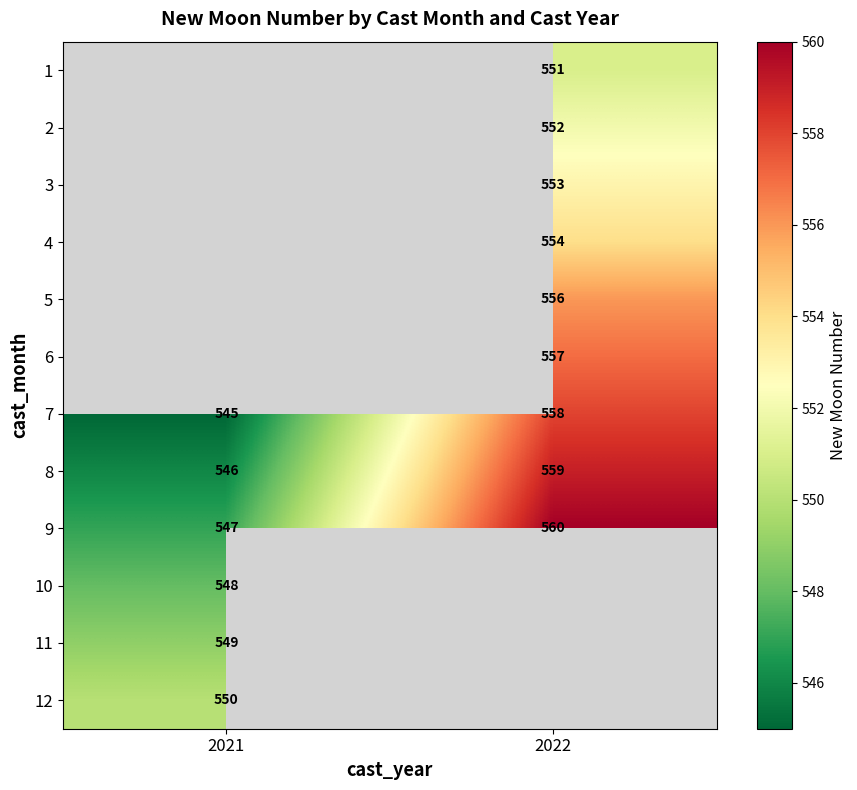

Is the value of 7 at 2021 greater than the value of 4 at 2022?

No